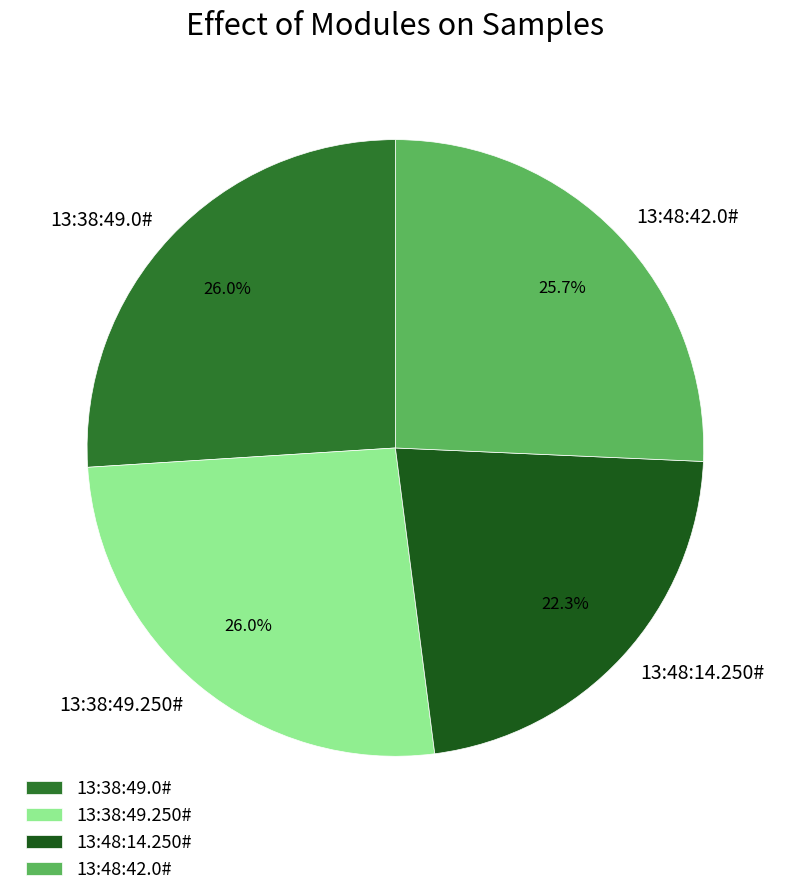

Does 13:48:14.250# account for over 50% of the chart?

No